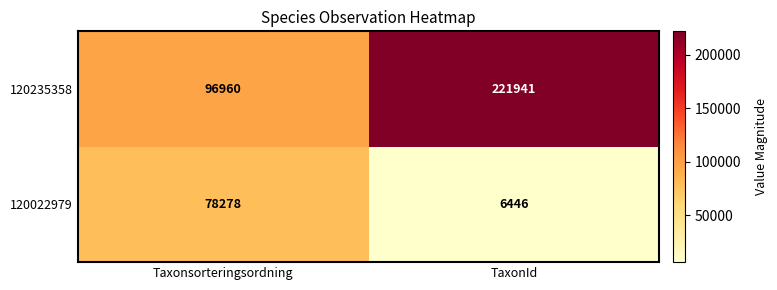

Which label corresponds to the smallest value in the chart?

TaxonId